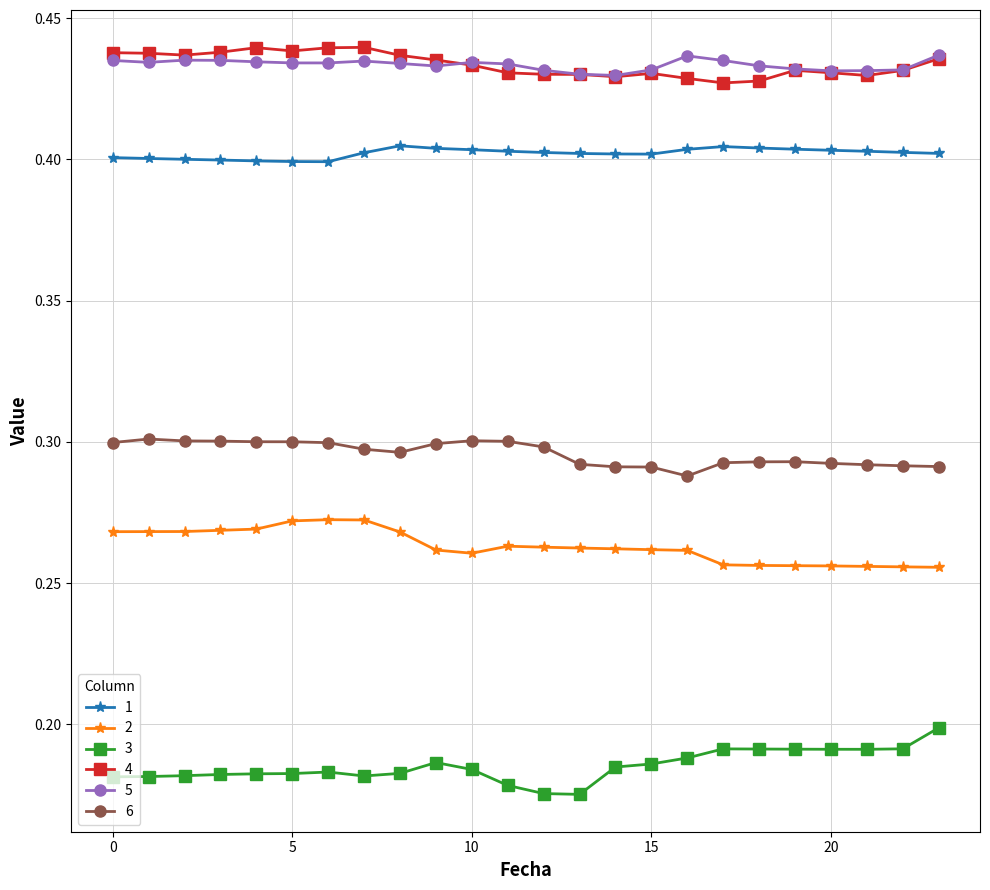

True or false: 6 has more than 0 interior local peaks.

True